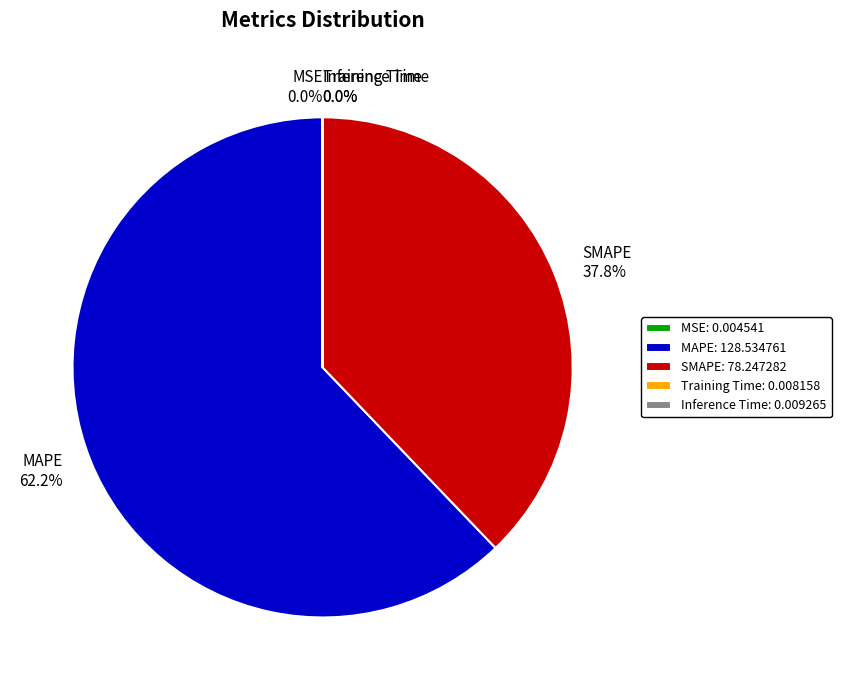

Which category has the biggest portion of the pie?

MAPE